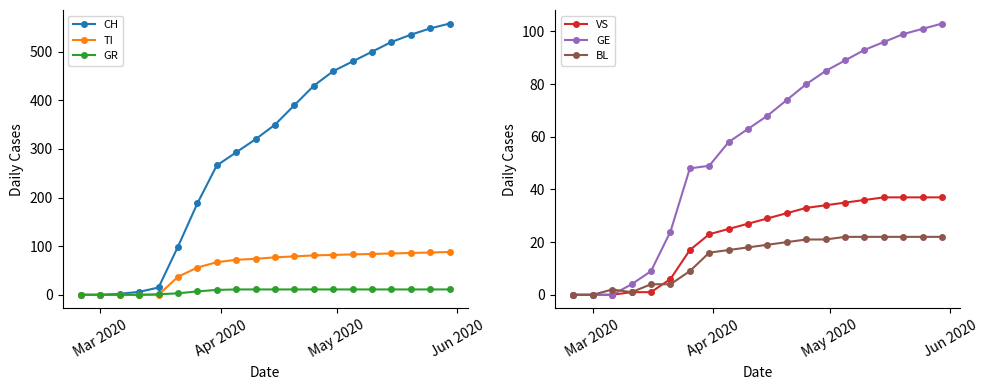

Reading right to left, what are all the values shown in this chart?

CH: 558	548	535	520	500	480	460	430	390	350	320	293	266	188	99	15	6	2	0	0
TI: 88	87	86	85	84	83	82	81	79	77	74	72	67	56	37	0	0	0	0	0
GR: 11	11	11	11	11	11	11	11	11	11	11	11	10	7	3	1	0	0	0	0
VS: 37	37	37	37	36	35	34	33	31	29	27	25	23	17	6	1	1	0	0	0
GE: 103	101	99	96	93	89	85	80	74	68	63	58	49	48	24	9	4	0	0	0
BL: 22	22	22	22	22	22	21	21	20	19	18	17	16	9	4	4	1	2	0	0